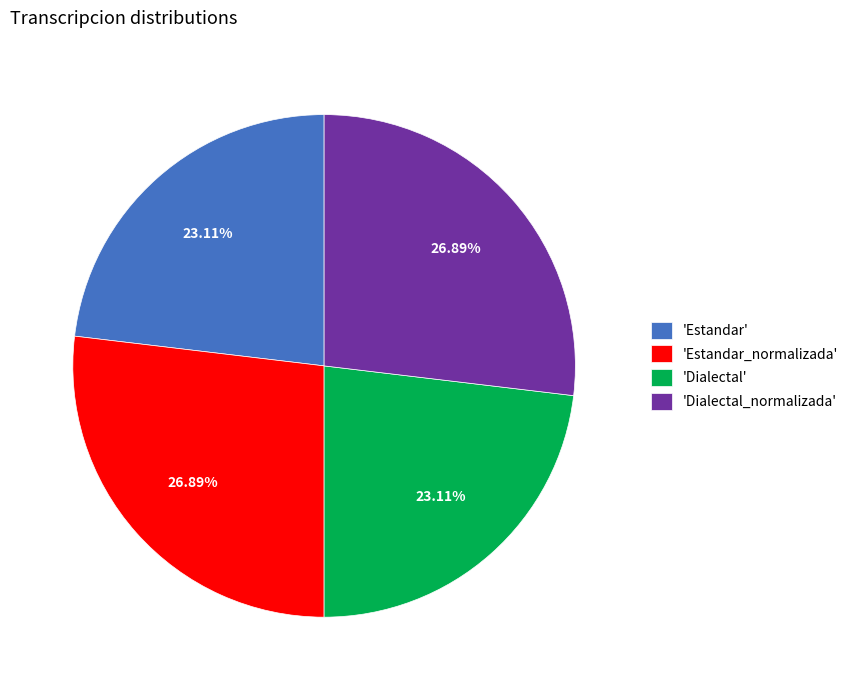

Does any single category account for the majority?

No